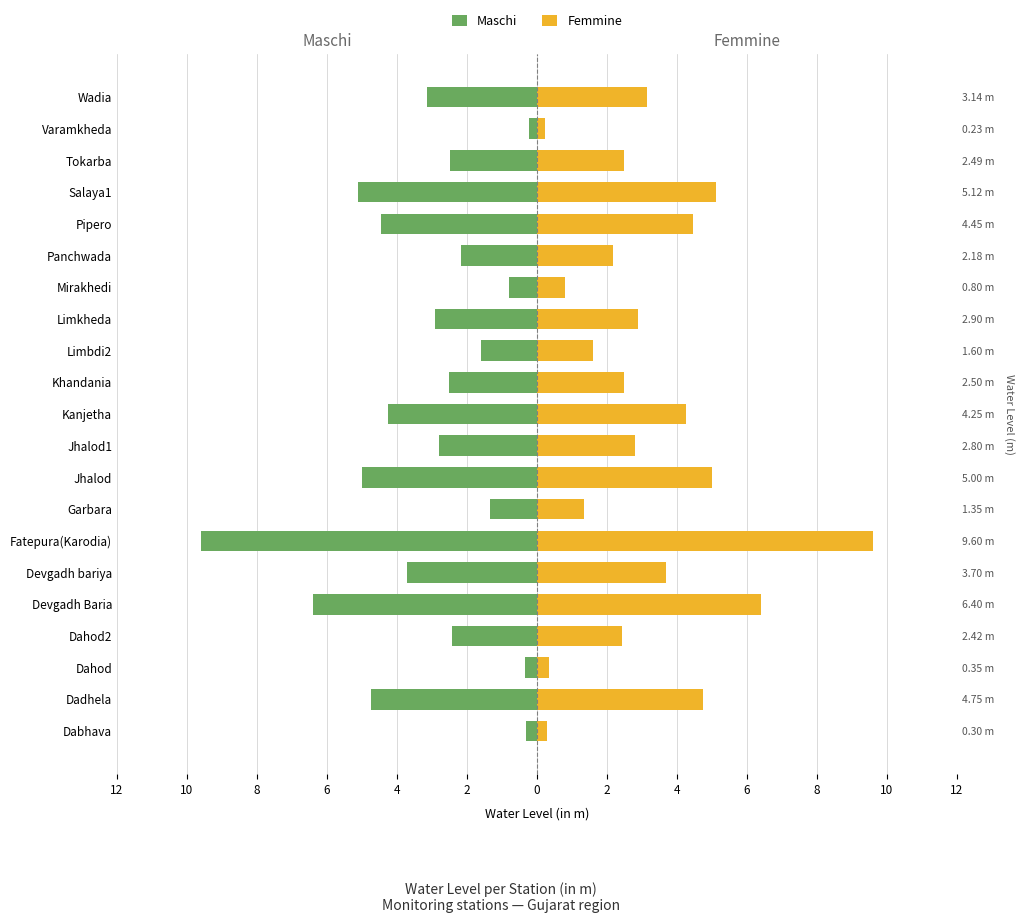

Count the number of categories in the chart.

21